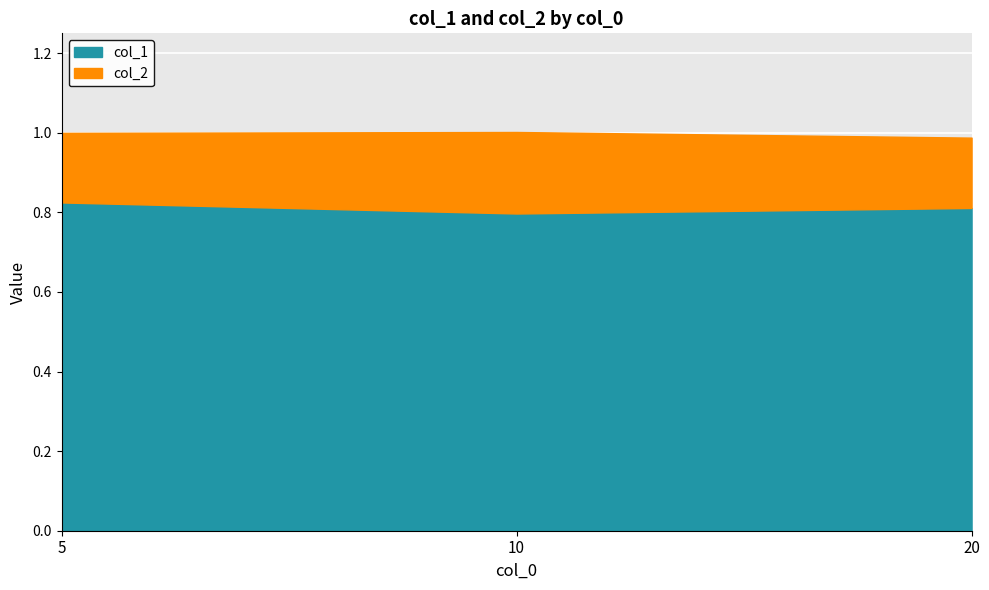

The col_2 series shows 0.3 at 20. True or false?

False